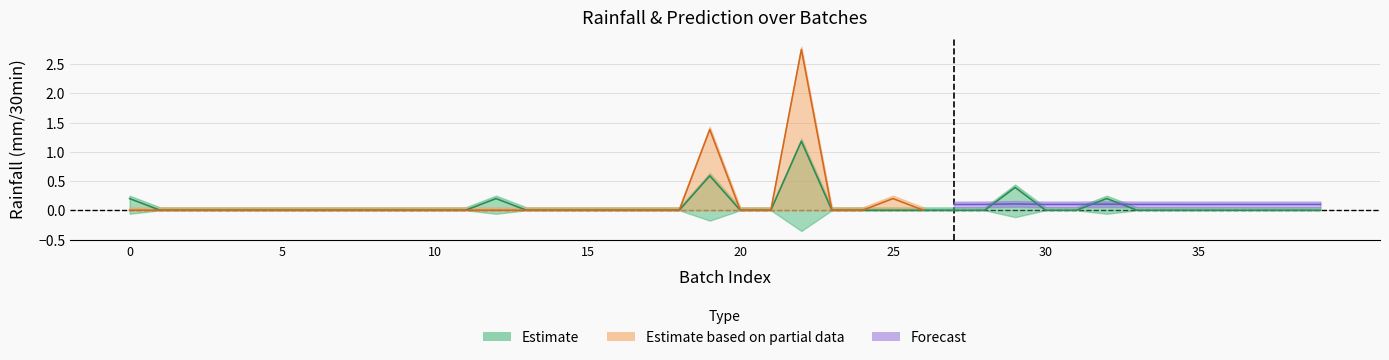

What is the total value across all series at 24?

0.1